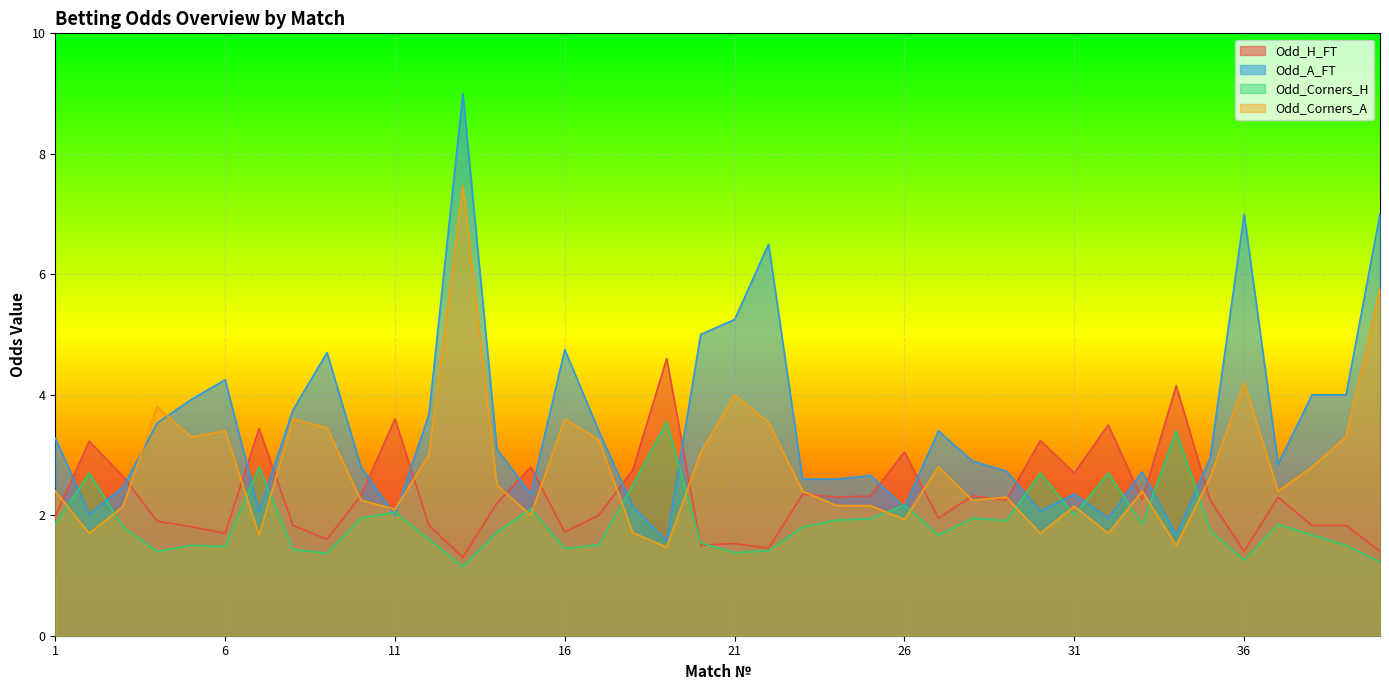

Rank the series by their average value, from lowest to highest.

Odd_Corners_H, Odd_H_FT, Odd_Corners_A, Odd_A_FT